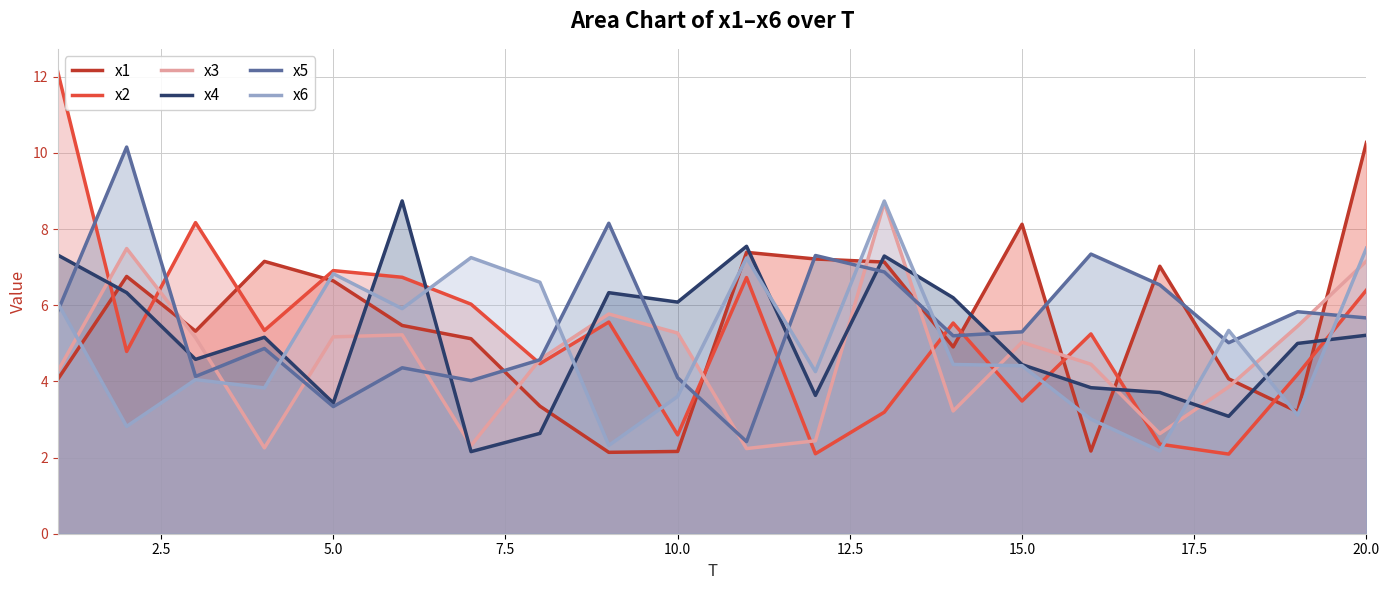

Which series has the largest total across all categories?

x5